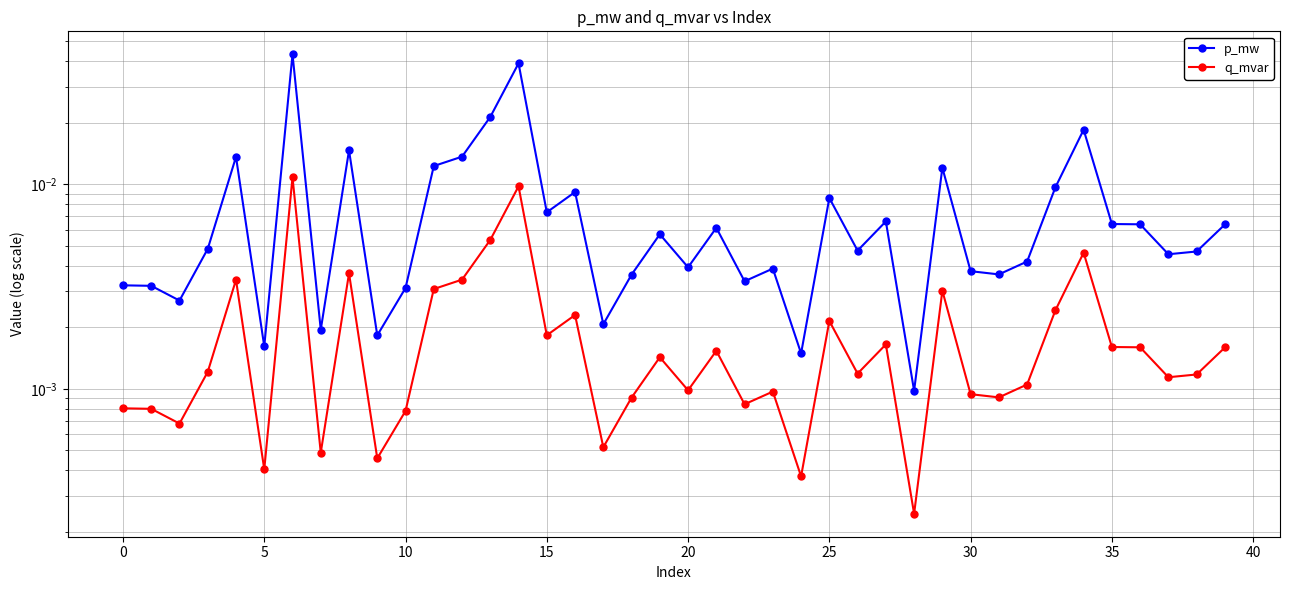

The value of p_mw at 38 is 0.0. True or false?

False